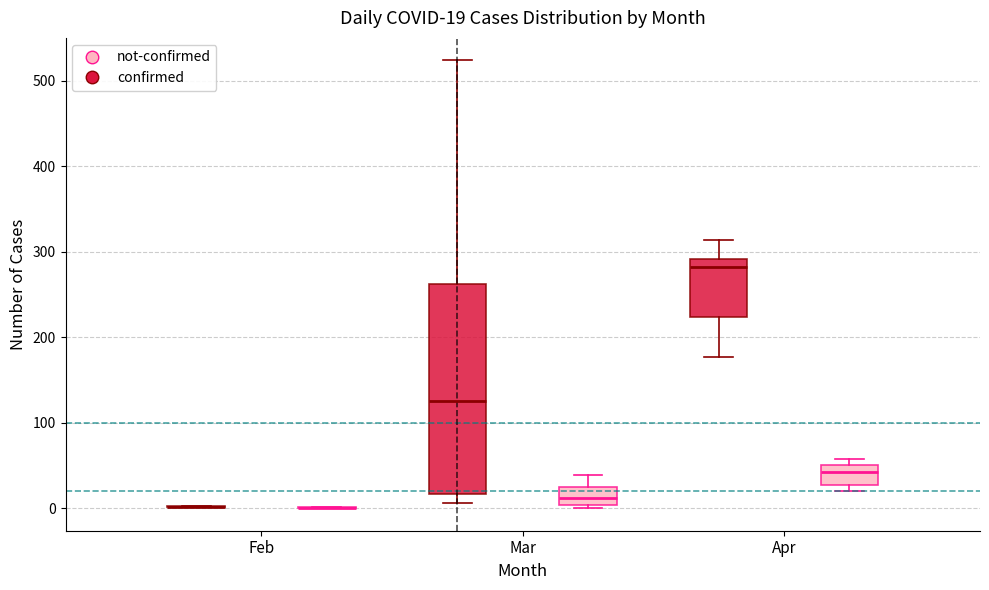

Which box is the tallest, from its lower edge to its upper edge?

Mar (confirmed)